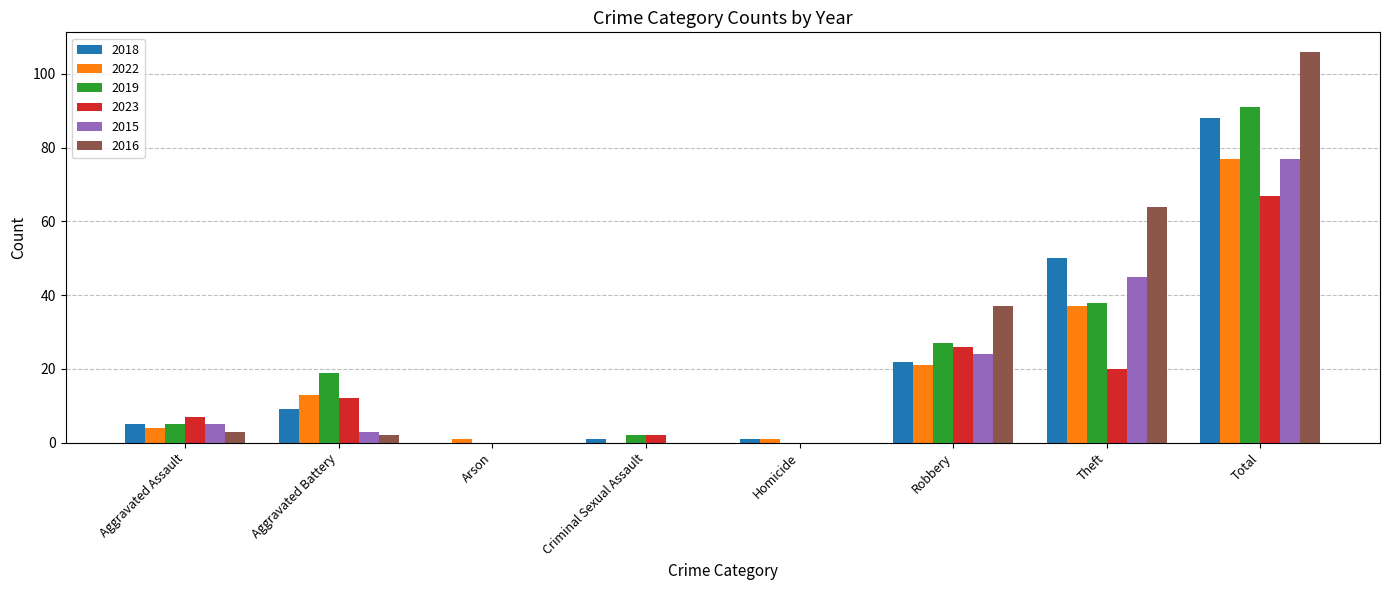

Which series has the widest spread of values?

2016